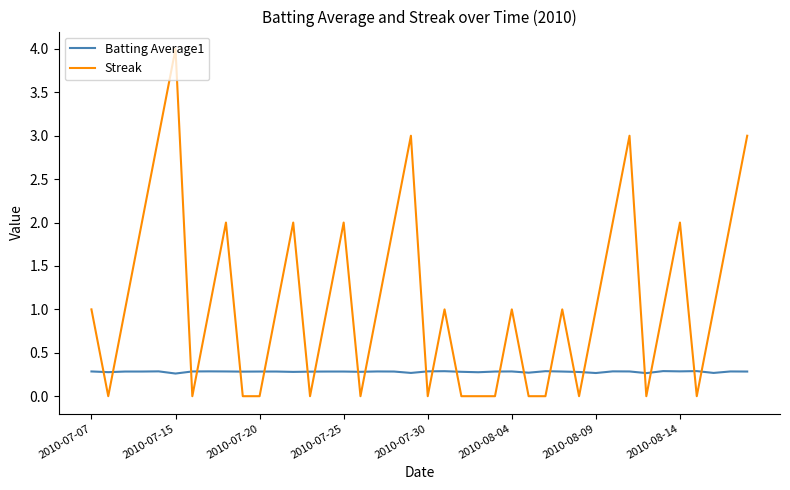

True or false: Batting Average1 and Streak cross at least once.

True